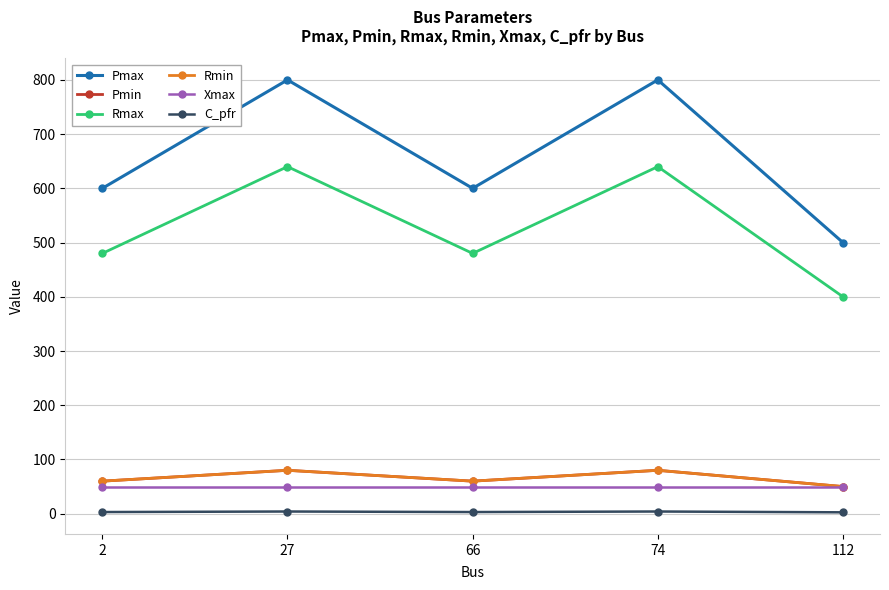

Where does the Rmin series first go above 60?

27